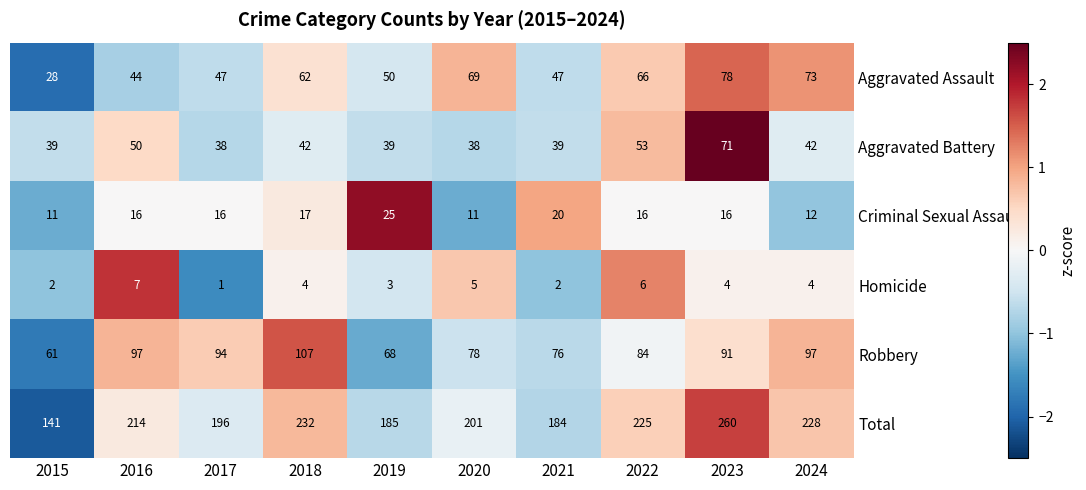

What is the maximum value shown in the chart?

260